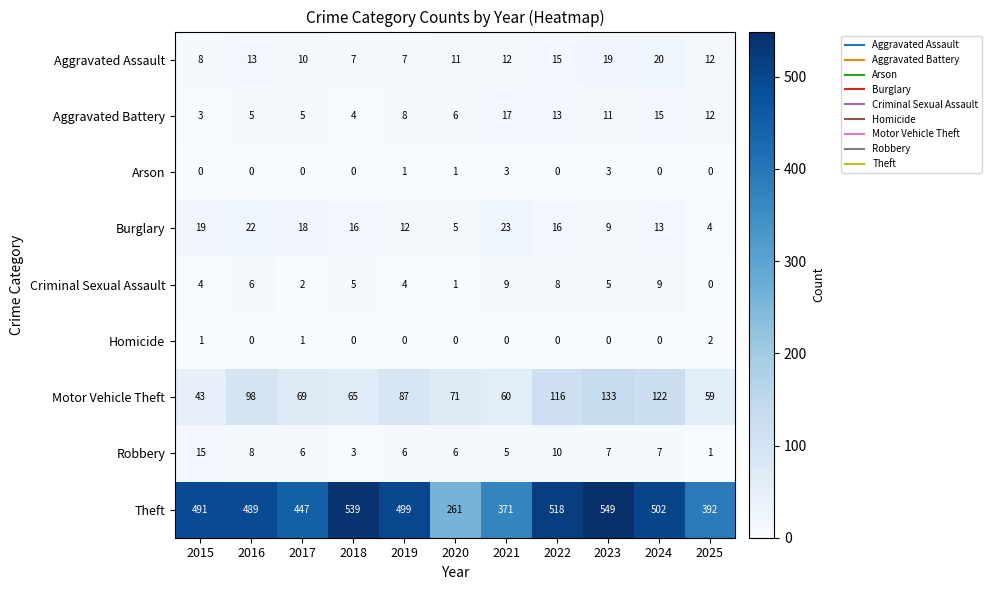

Where is Aggravated Battery nearest to the value 10?

2023